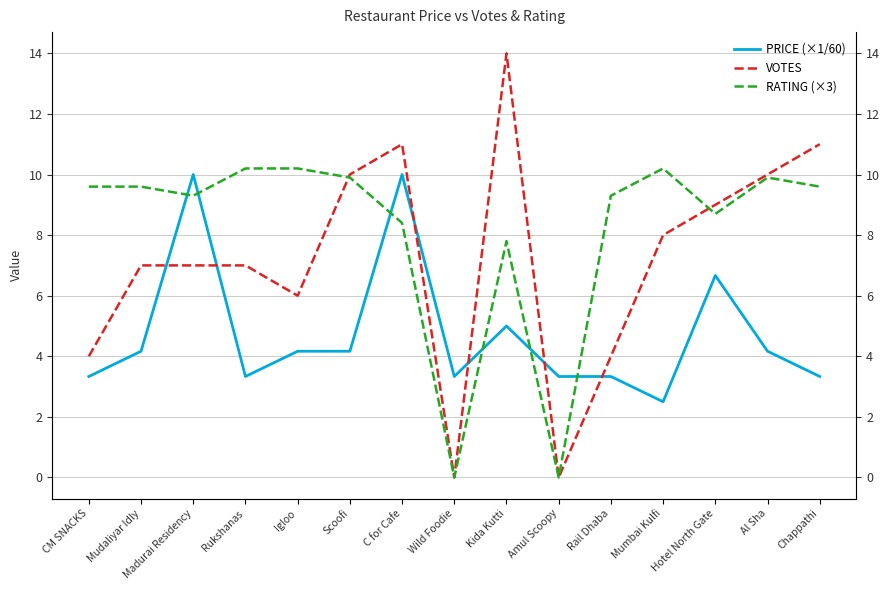

How many times do PRICE (×1/60) and RATING (×3) cross each other?

6